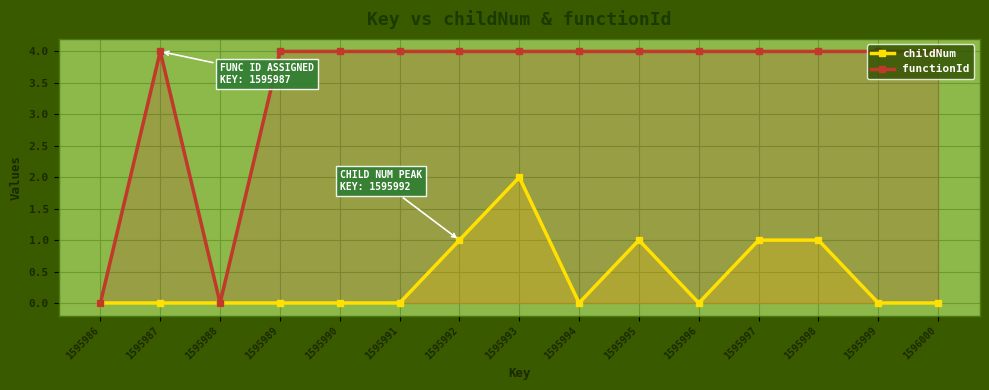

What is the difference between the functionId values at 1595988 and 1596000?

4